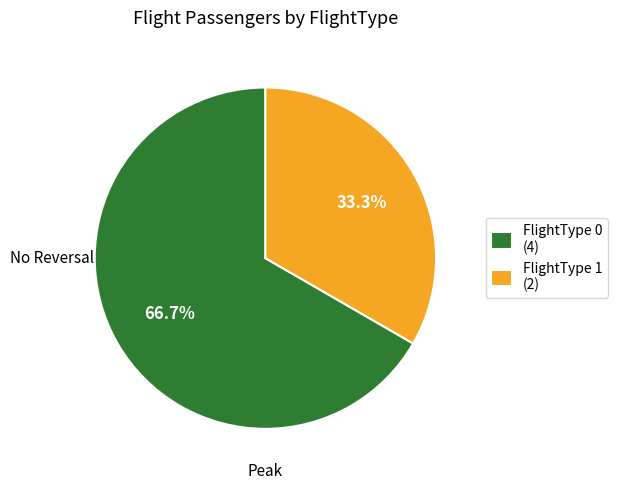

What is the smallest slice in the pie chart?

FlightType 1 (2)